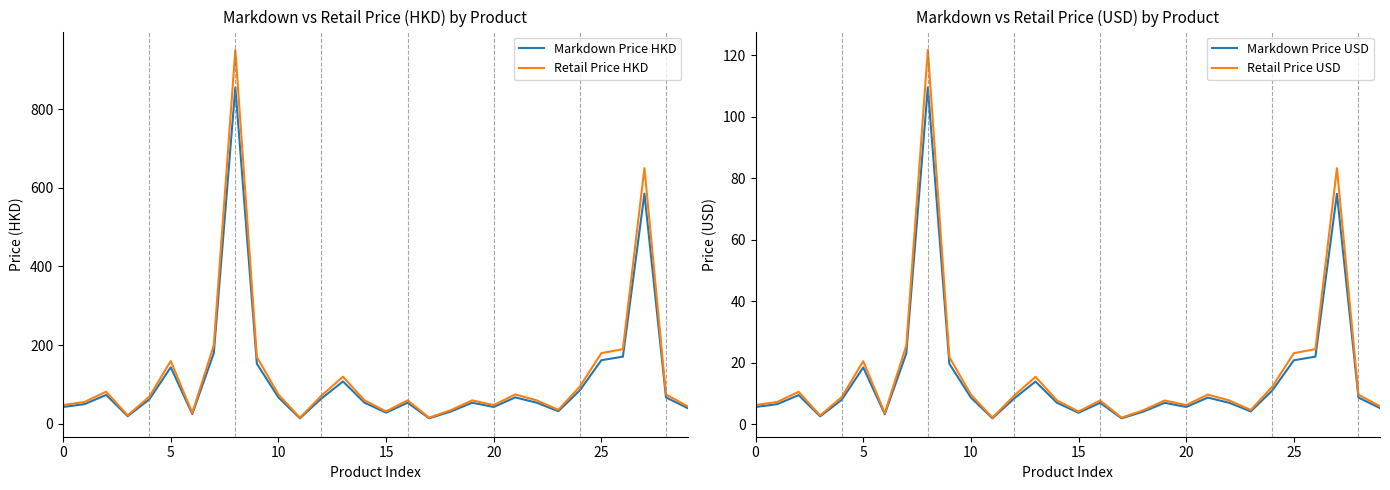

How many data points does each series have?

30